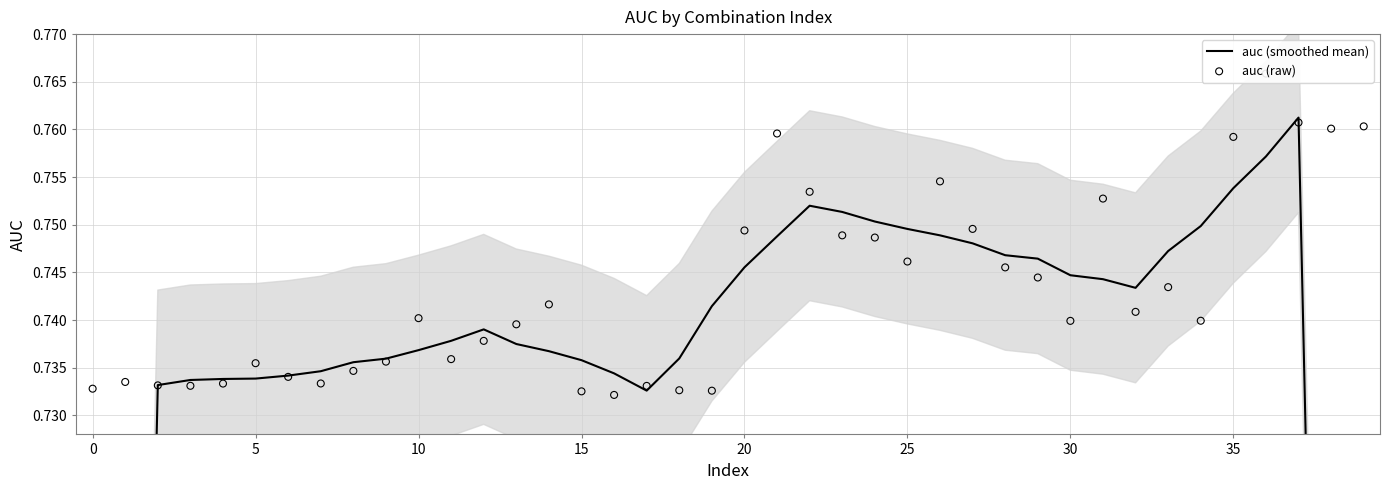

What are all the series names shown in the legend?

auc (smoothed mean), auc (raw)